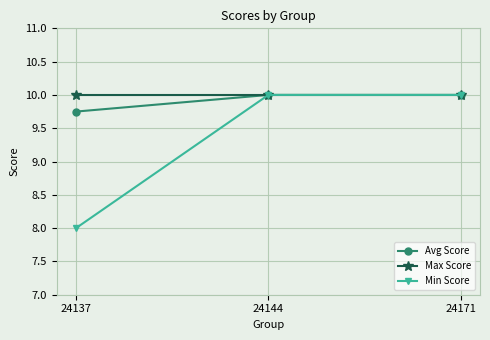

What is the sum of the Min Score values at 24144 and 24171?

20.0